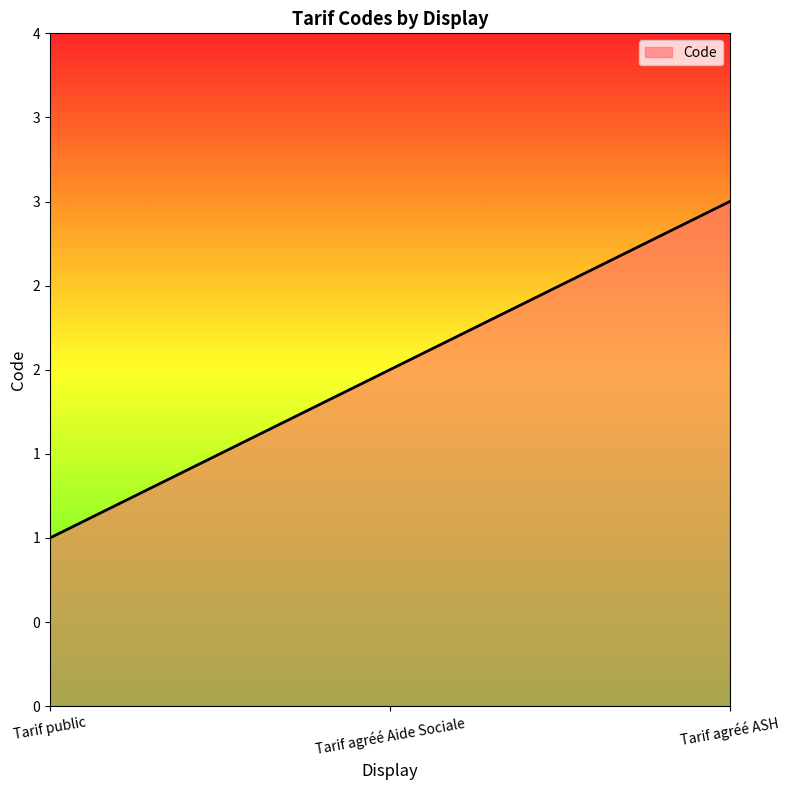

Reading right to left, what are all the values shown in this chart?

Tarif agréé ASH=3	Tarif agréé Aide Sociale=2	Tarif public=1